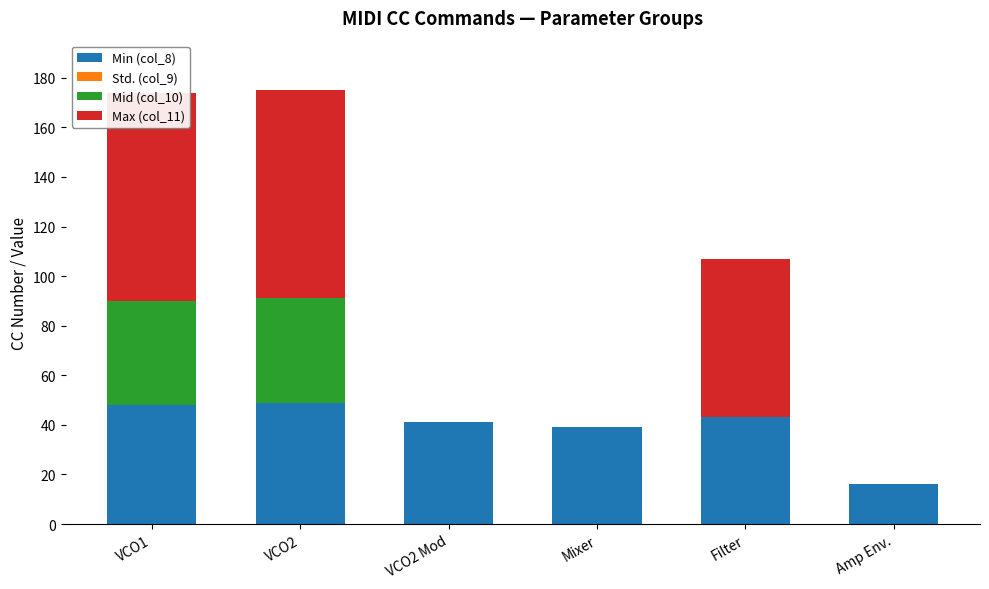

What is the label of the 2nd bar from the right?

Filter